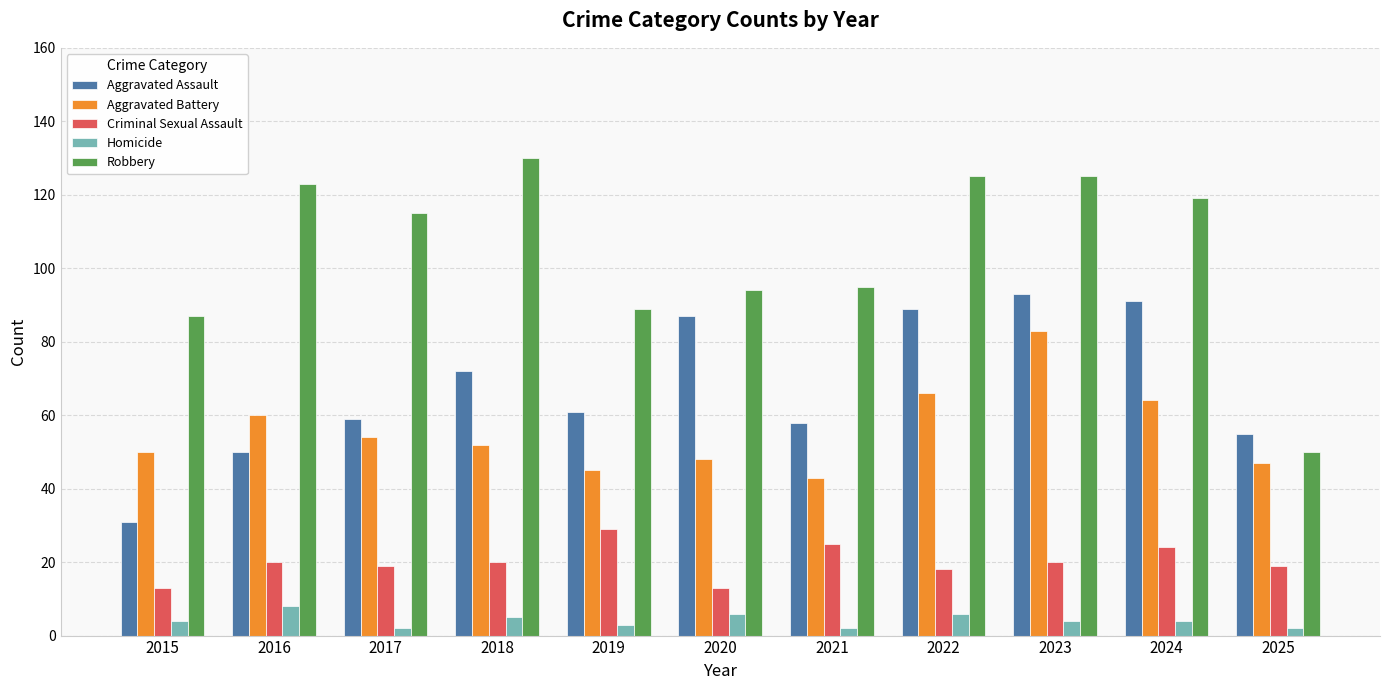

Is it true that Criminal Sexual Assault equals 13 at 2015?

True